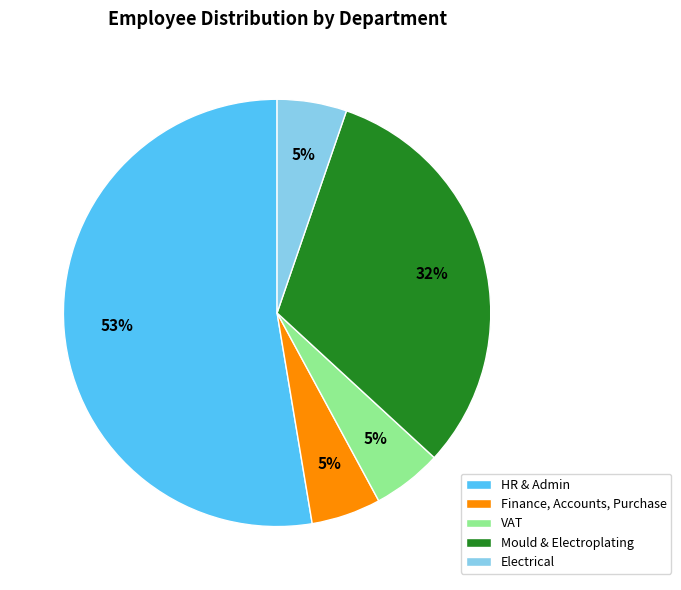

Is the sum of VAT and HR & Admin greater than half?

Yes